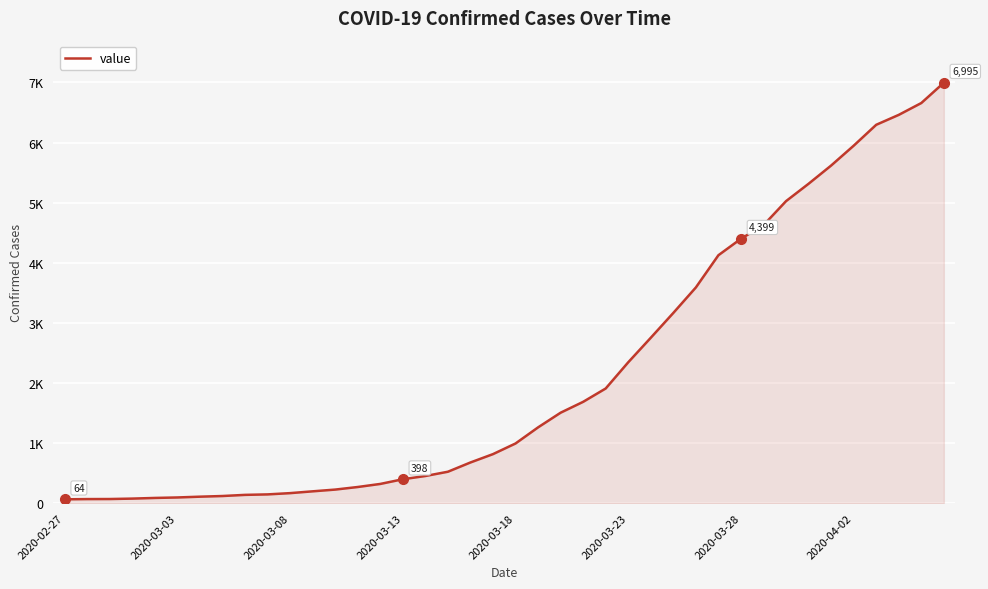

Does the chart display data point markers on the line(s)?

No